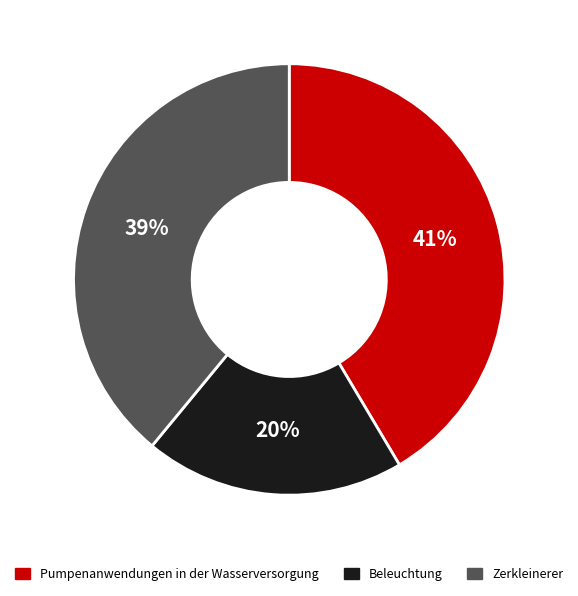

Between Beleuchtung and Pumpenanwendungen in der Wasserversorgung, which is larger?

Pumpenanwendungen in der Wasserversorgung